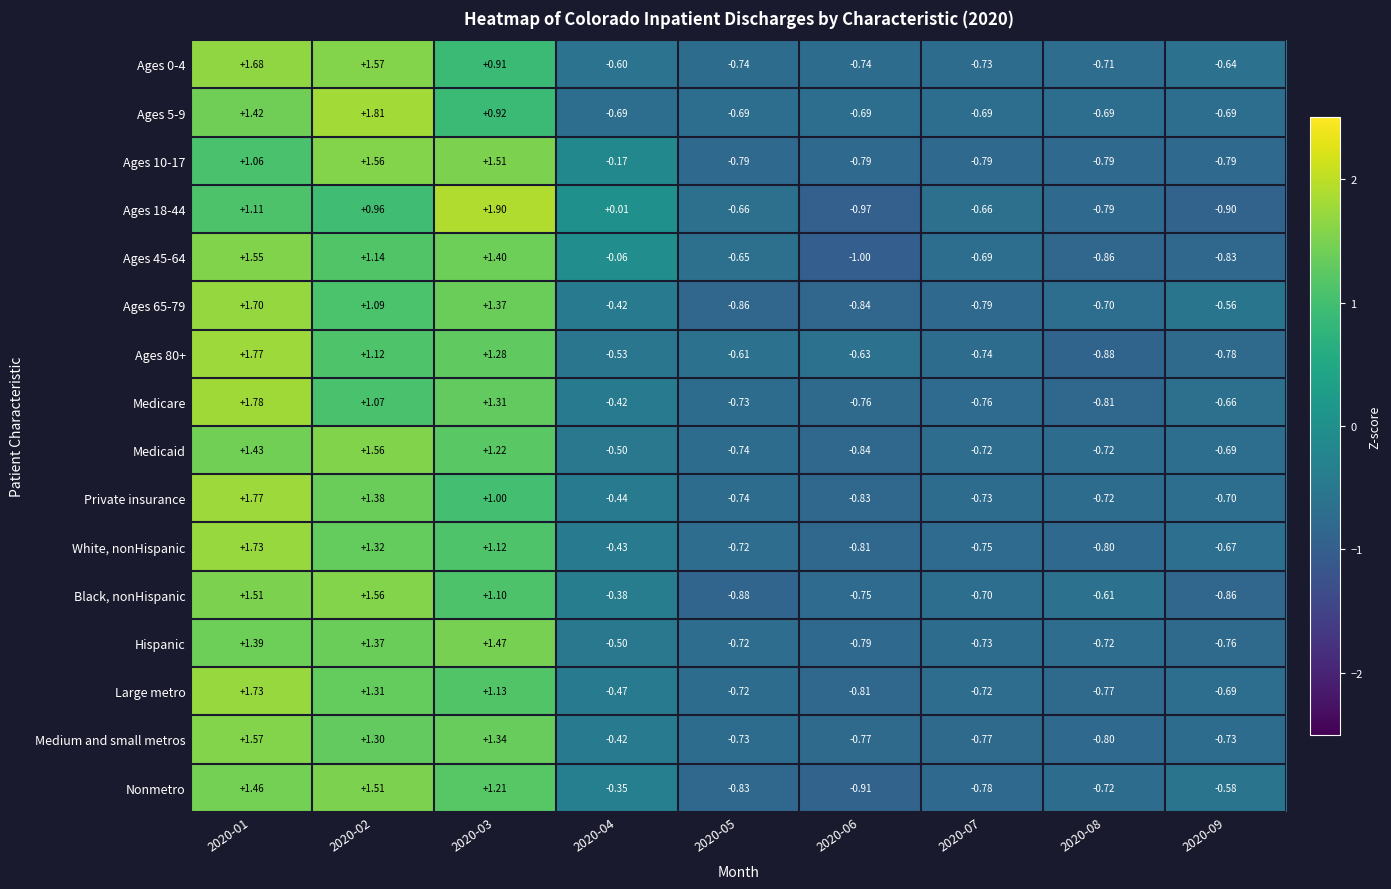

At which category is the sum across all series the highest?

2020-01